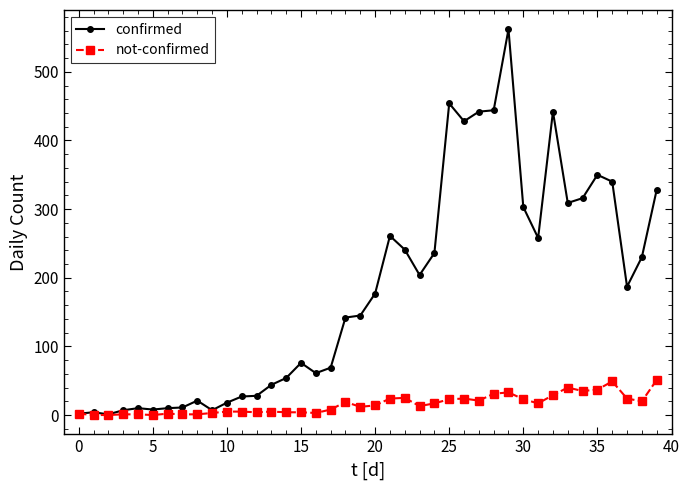

Which series has the widest spread of values?

confirmed